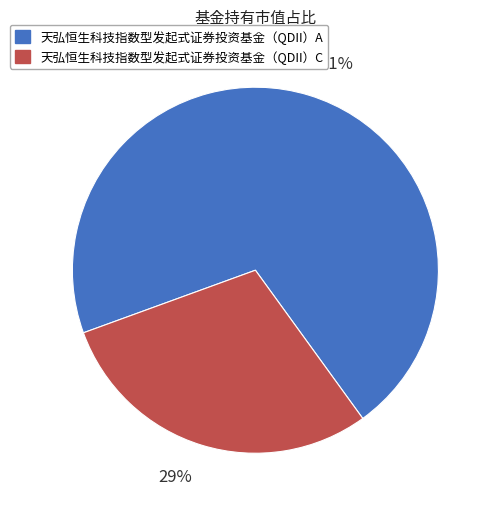

To the nearest percent, what is the combined percentage of 天弘恒生科技指数型发起式证券投资基金（QDII）A and 天弘恒生科技指数型发起式证券投资基金（QDII）C?

100%